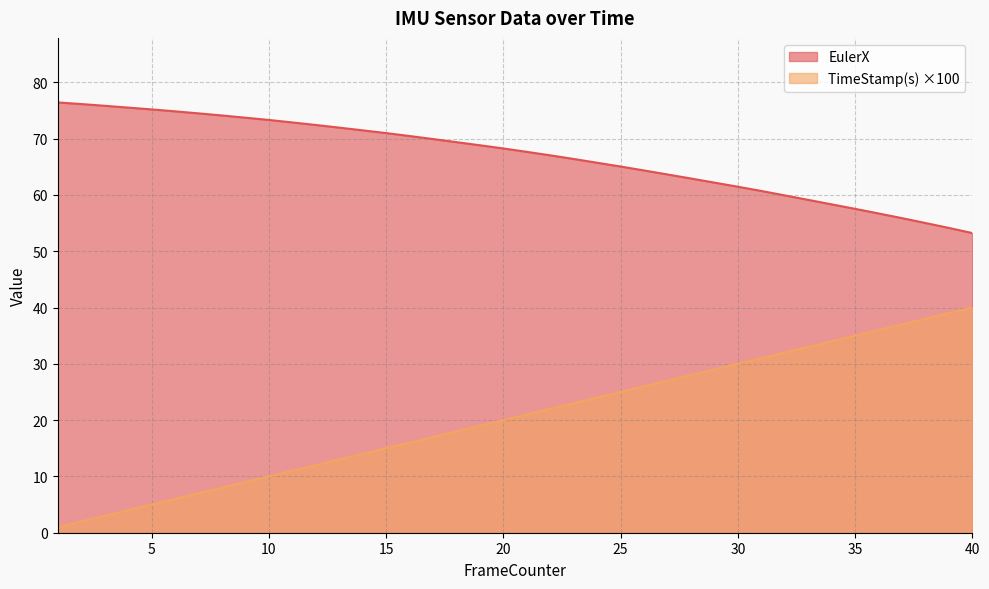

What are all the series names shown in the legend?

EulerX, TimeStamp(s) ×100